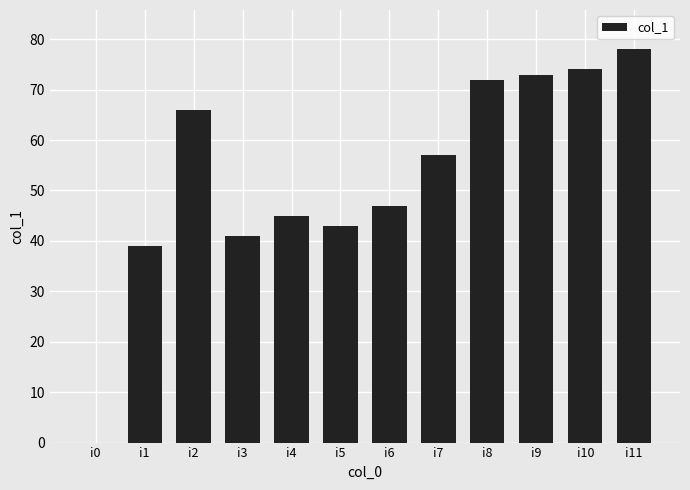

At which label does the data first exceed 57?

i2